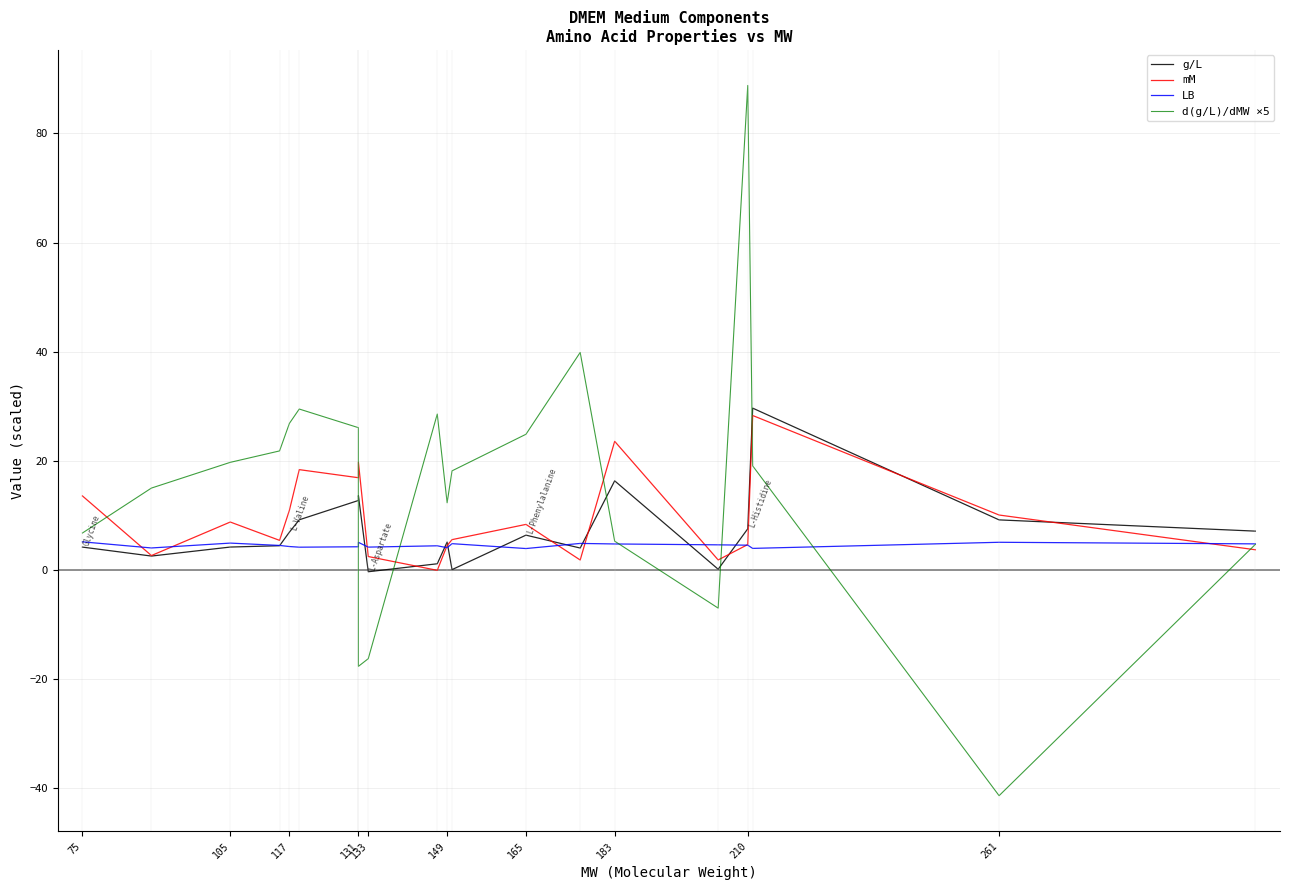

True or false: g/L has a value of 2.2 at 117.

False